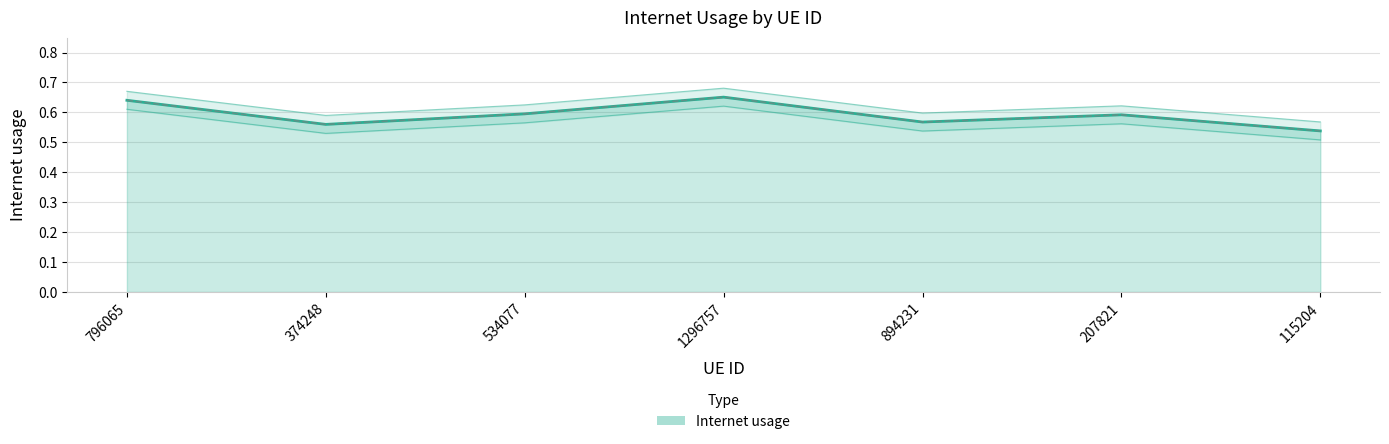

At which category does the chart reach its minimum across all series?

115204